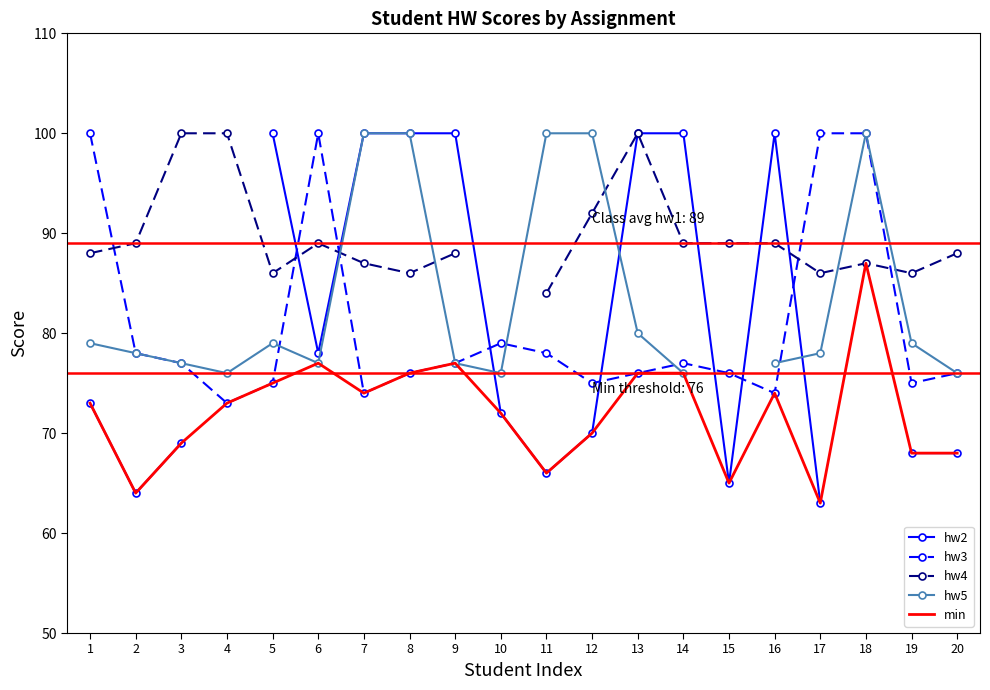

At which category is the sum across all series the highest?

8